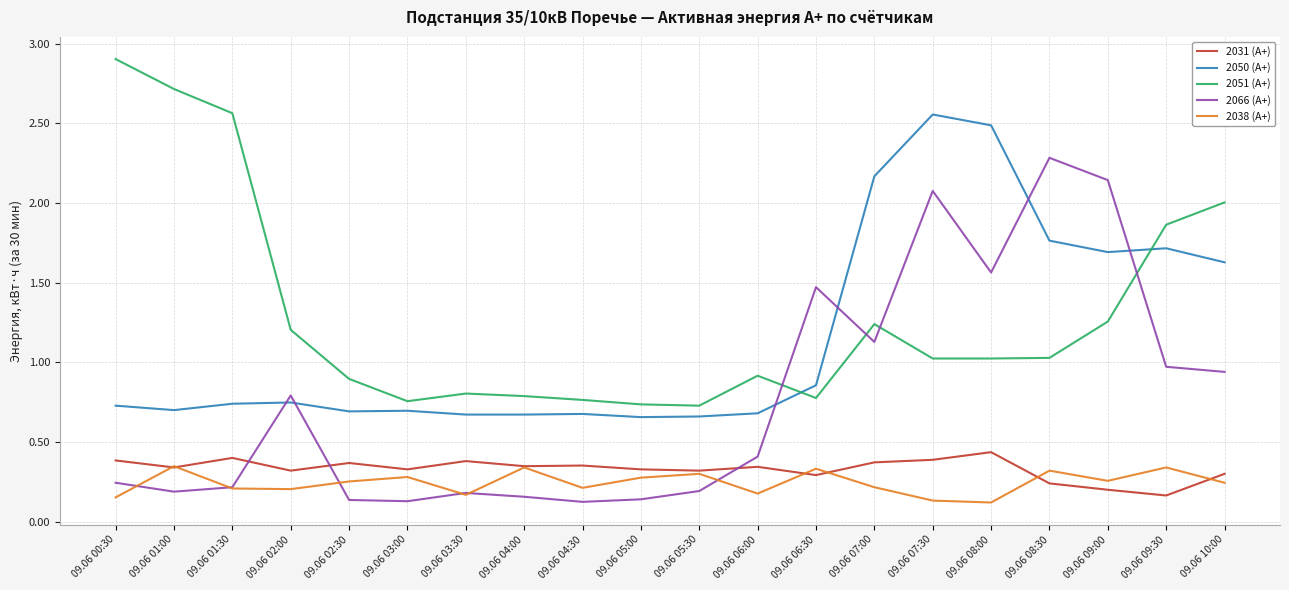

At which label does 2050 (А+) reach its peak?

09.06 07:30